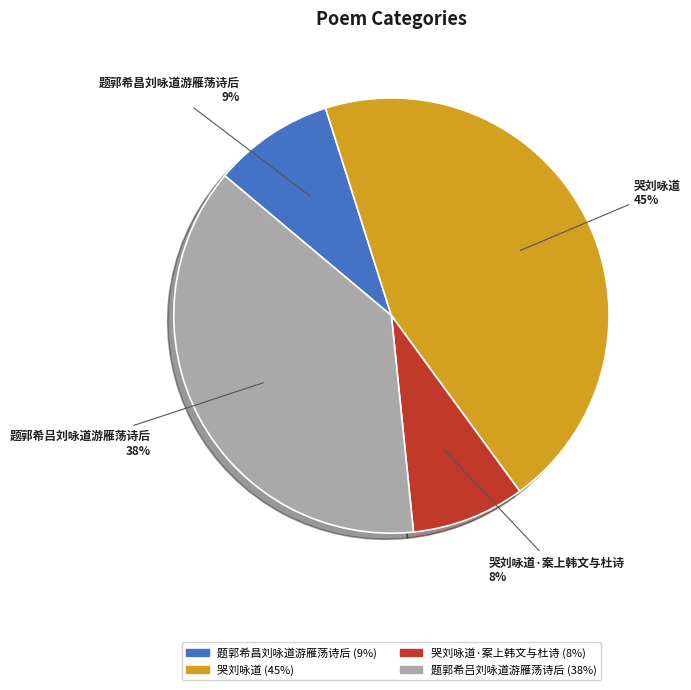

Does any single category account for the majority?

No